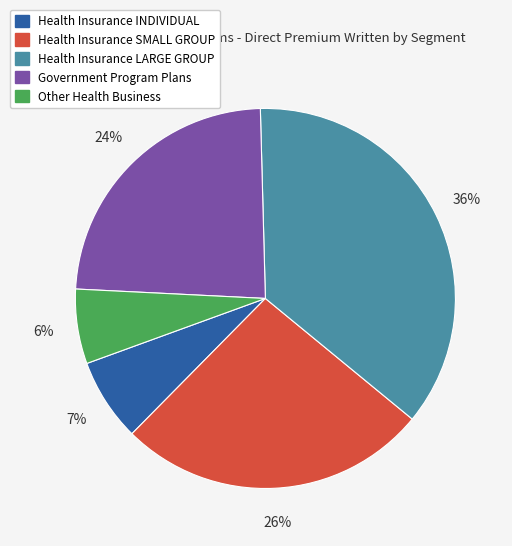

To the nearest percent, what is the average slice percentage?

20%